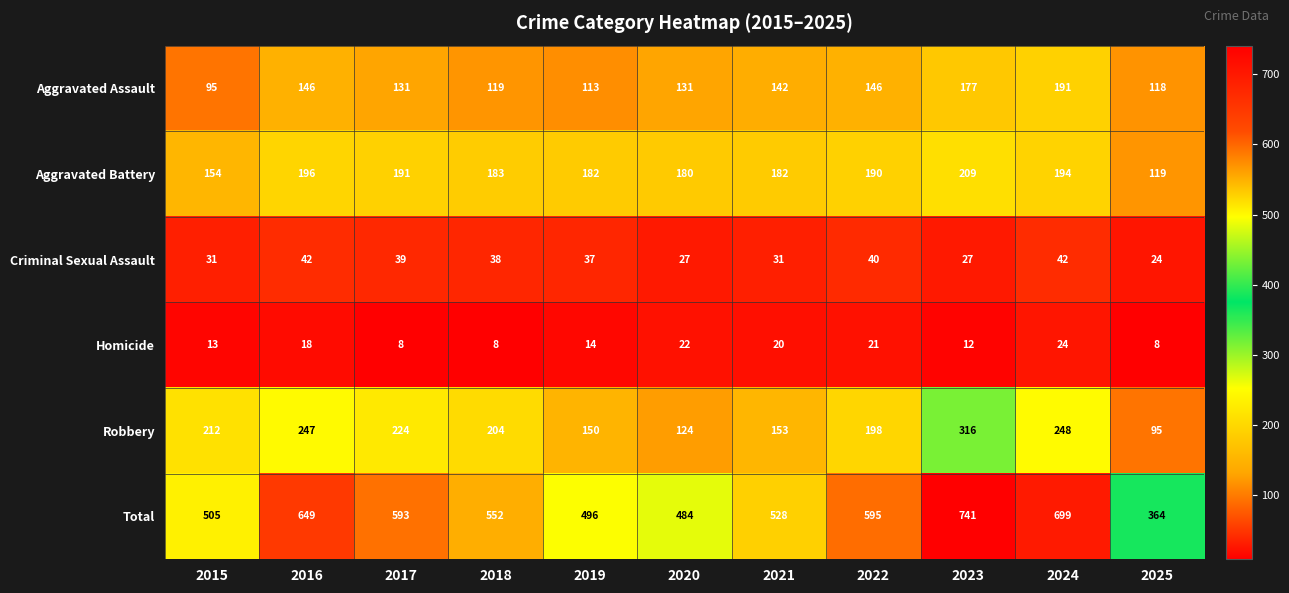

What is the greatest value displayed?

741